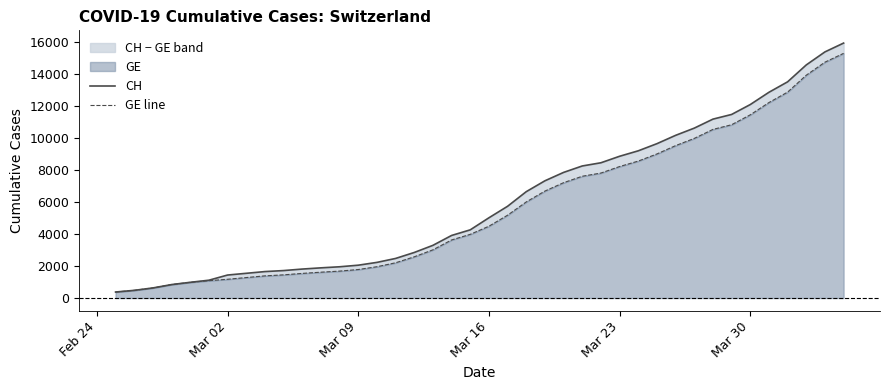

What is the minimum value shown in the chart?

375